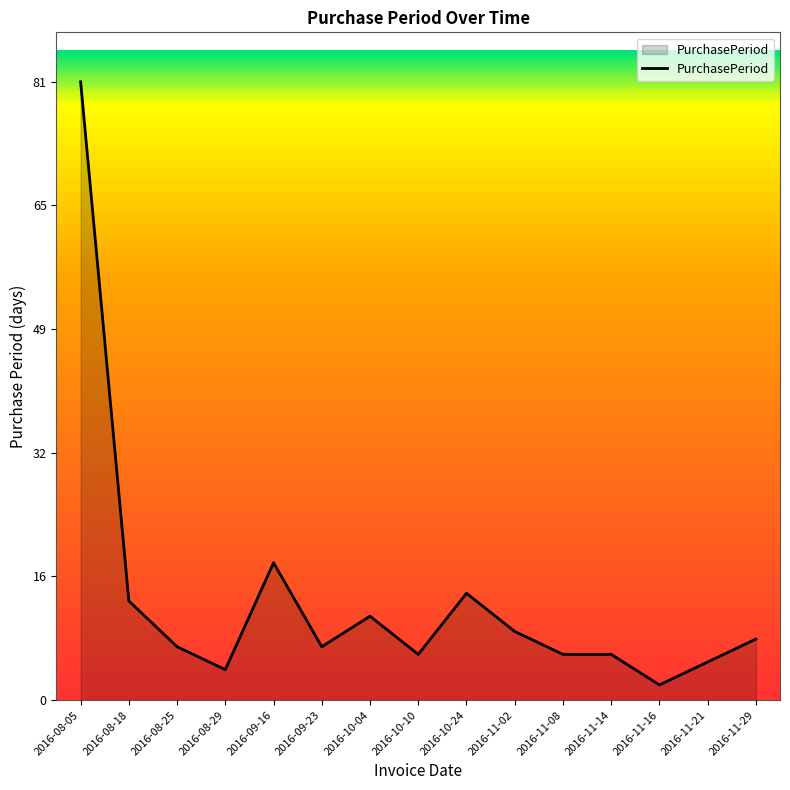

Where is the data nearest to the value 41?

2016-09-16